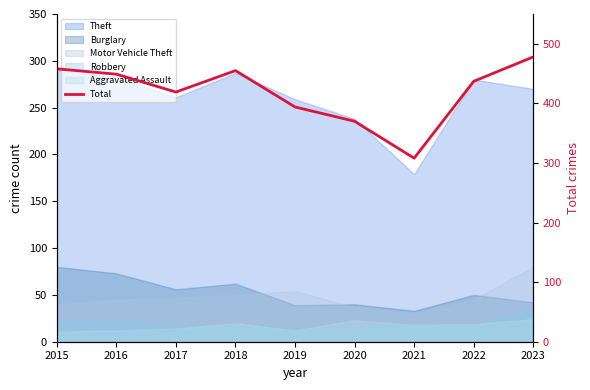

Reading left to right, transcribe all the data shown in this chart.

2015=458	2016=449	2017=419	2018=455	2019=394	2020=370	2021=308	2022=437	2023=478